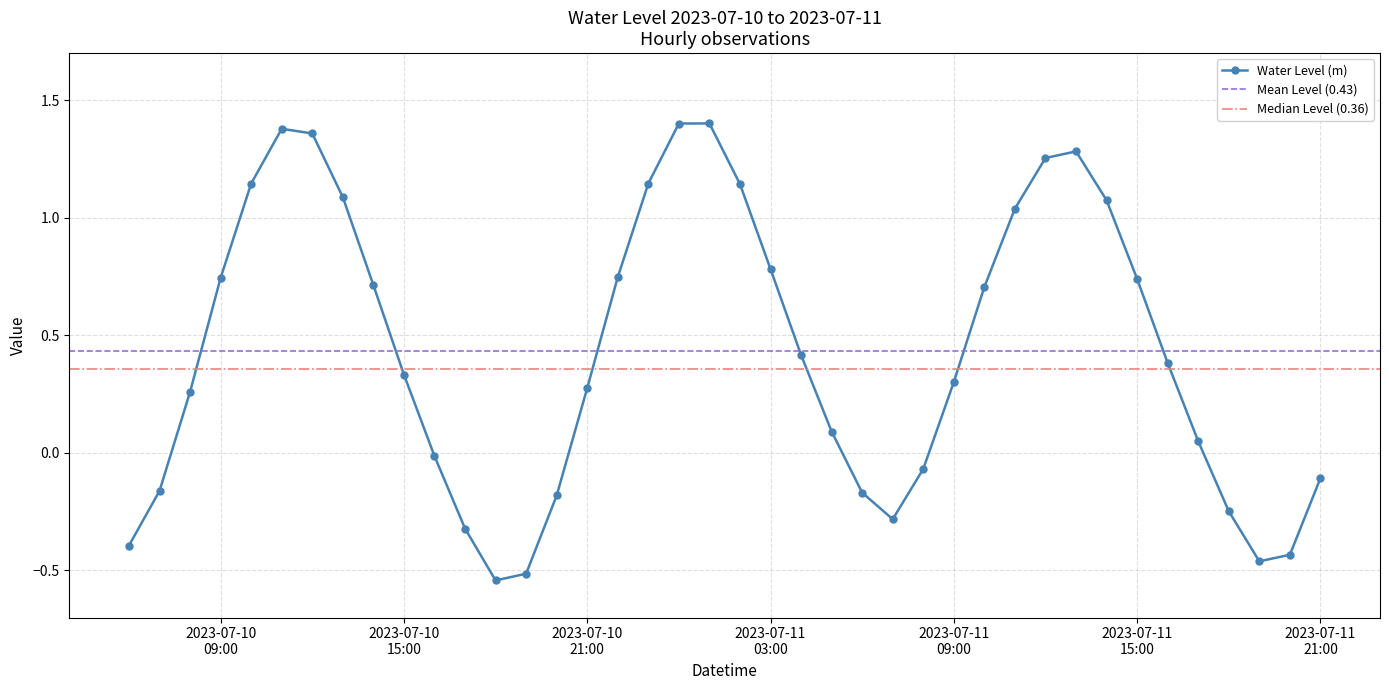

Reading right to left, what are all the values shown in this chart?

-0.1	-0.4	-0.5	-0.2	0.0	0.4	0.7	1.1	1.3	1.3	1.0	0.7	0.3	-0.1	-0.3	-0.2	0.1	0.4	0.8	1.1	1.4	1.4	1.1	0.7	0.3	-0.2	-0.5	-0.5	-0.3	-0.0	0.3	0.7	1.1	1.4	1.4	1.1	0.7	0.3	-0.2	-0.4